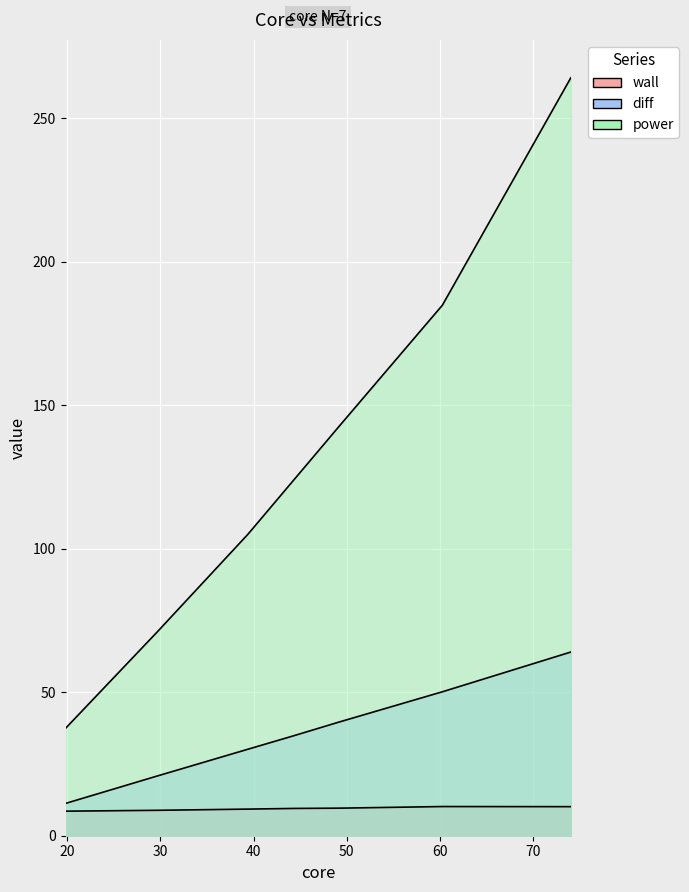

What is the sum of the power values at 49.2 and 60.3?

327.4